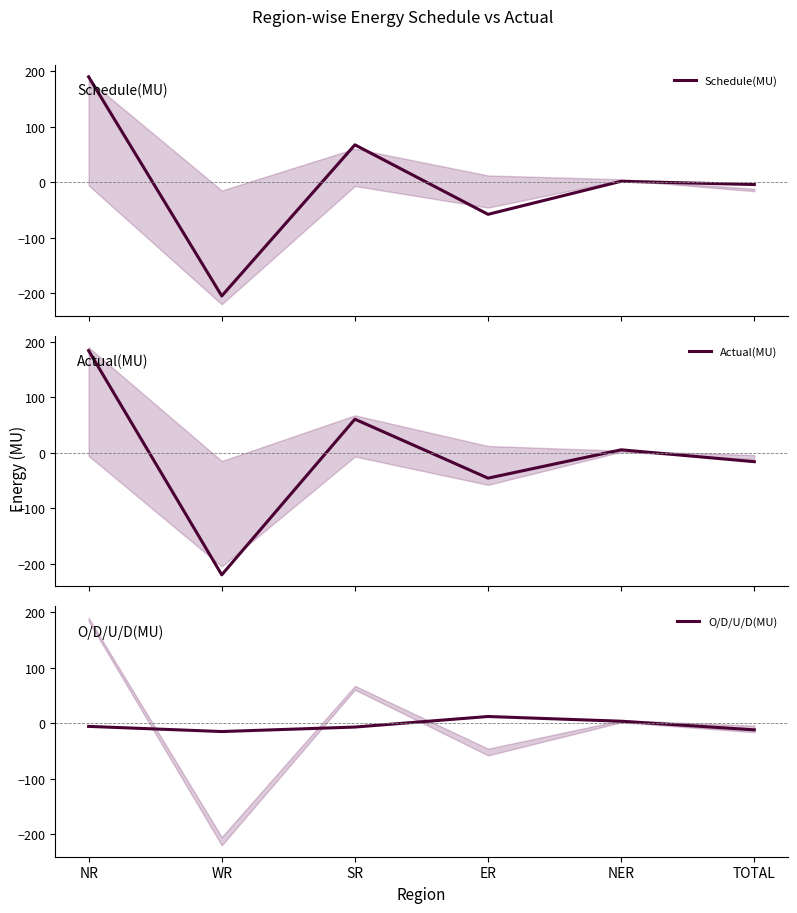

Which series has the largest total across all categories?

Schedule(MU)